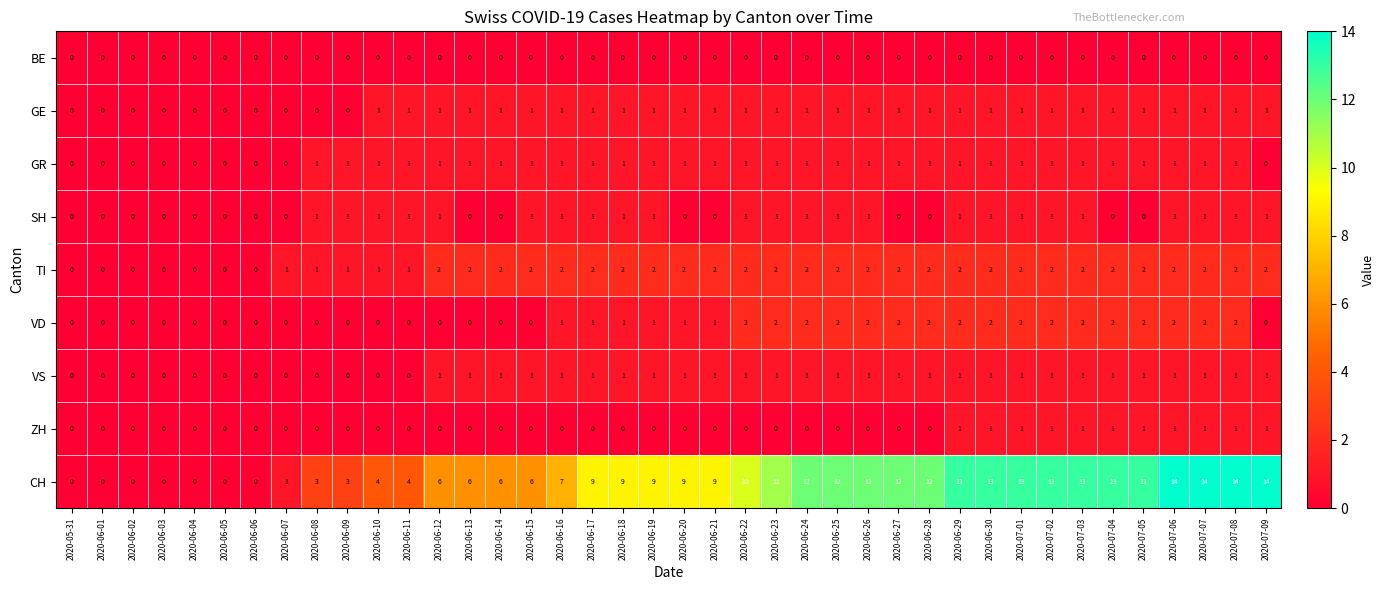

Which series changed the most between 2020-06-15 and 2020-07-08?

CH